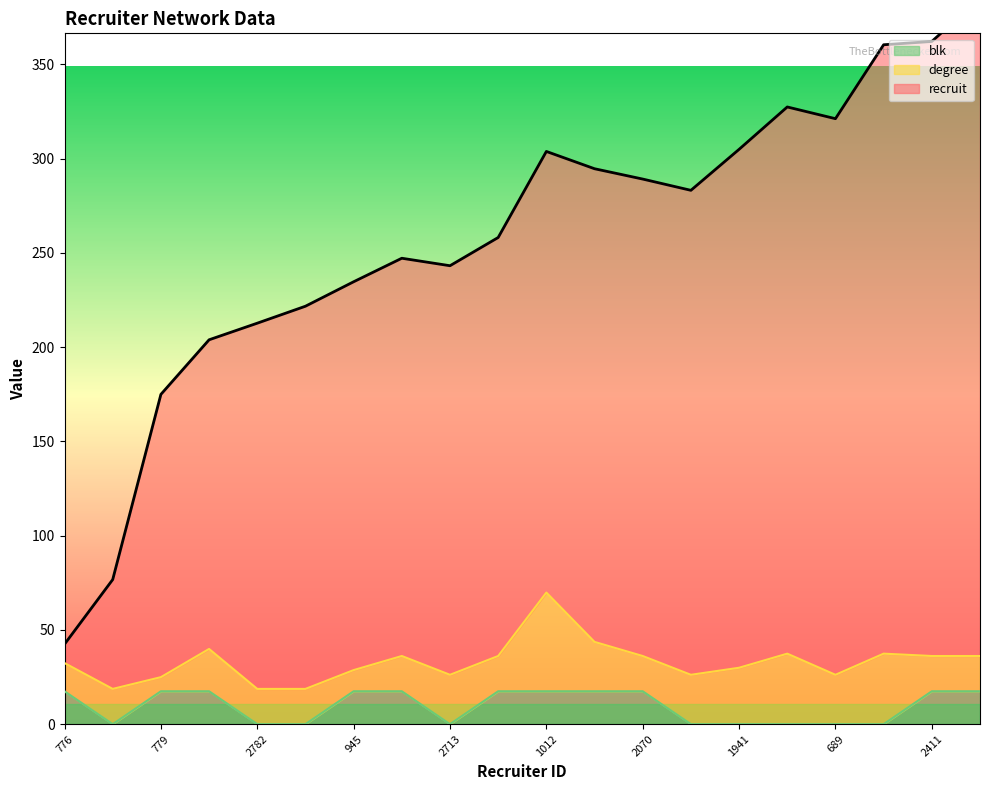

The value of blk at 2070 is 17.4. True or false?

True